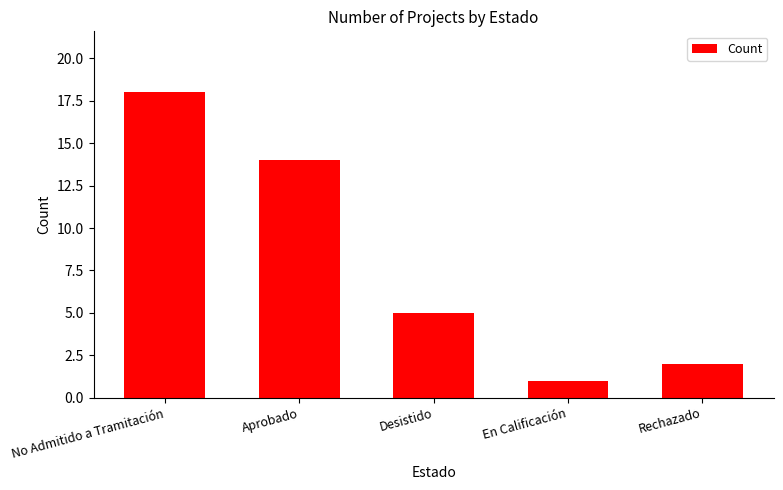

What is the label of the 5th bar from the right?

No Admitido a Tramitación